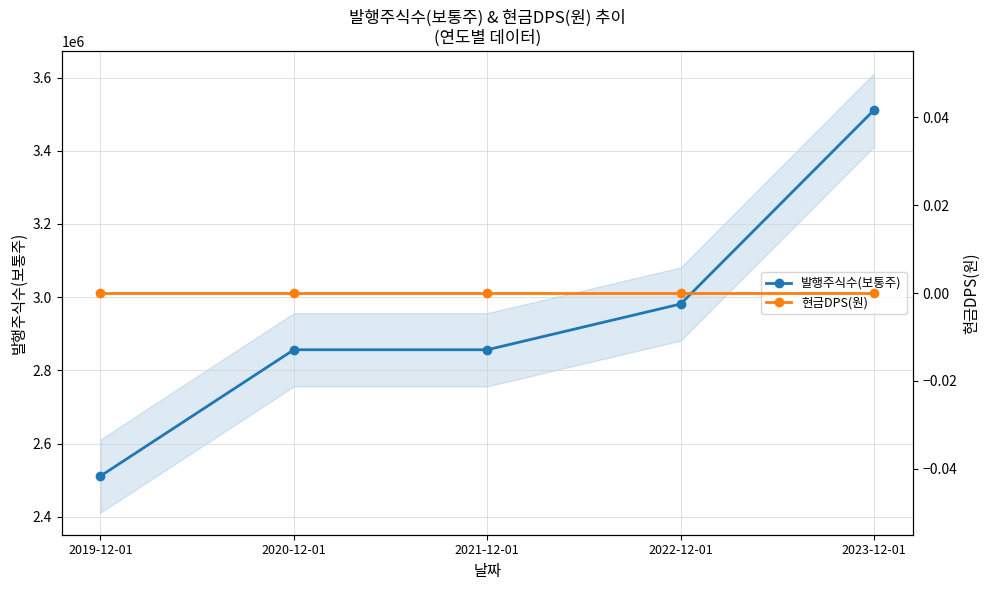

What position from the right is 2019-12-01?

5